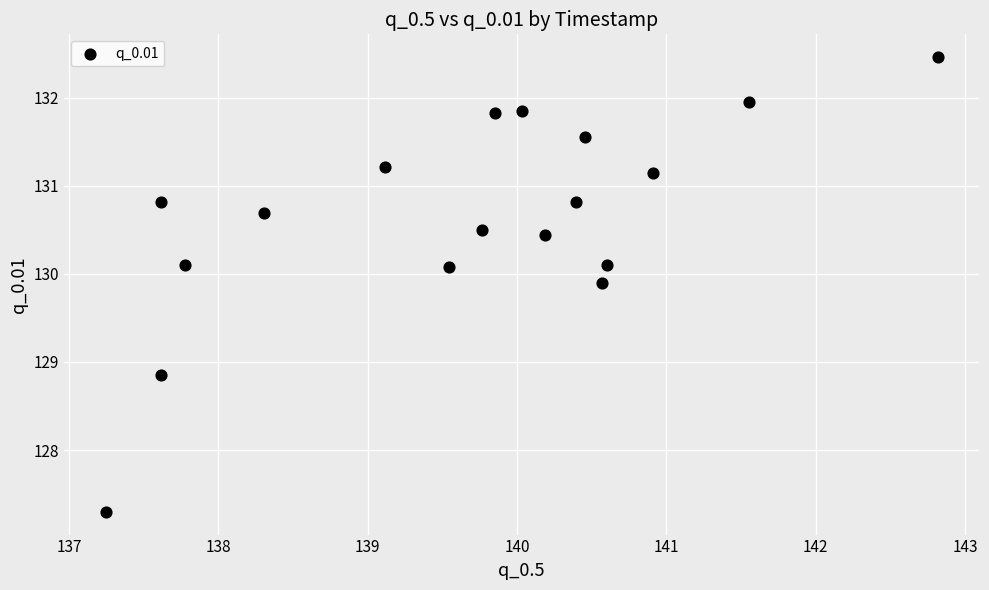

What Y value in the scatter plot is closest to 129?

128.9